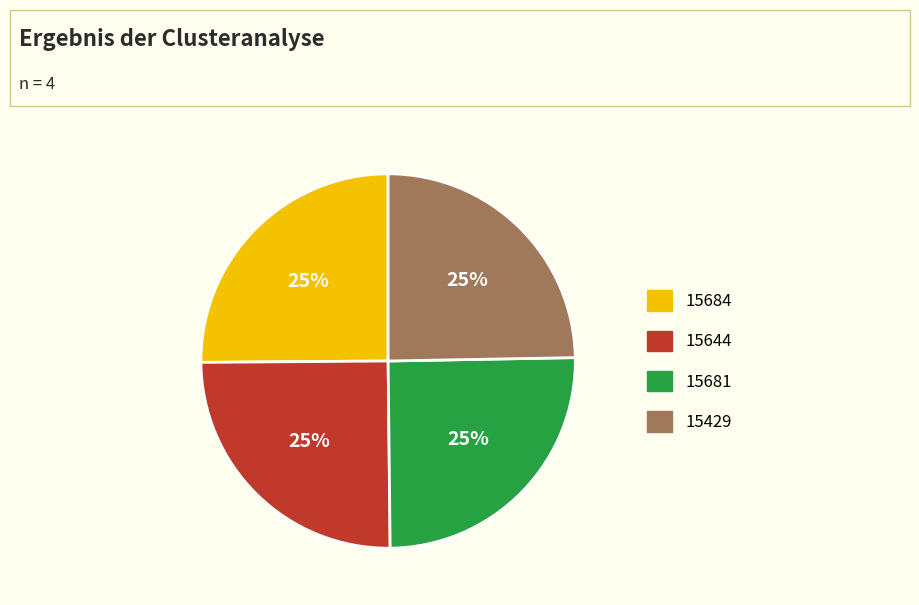

To the nearest percent, what is the combined percentage of 15644 and 15684?

50%